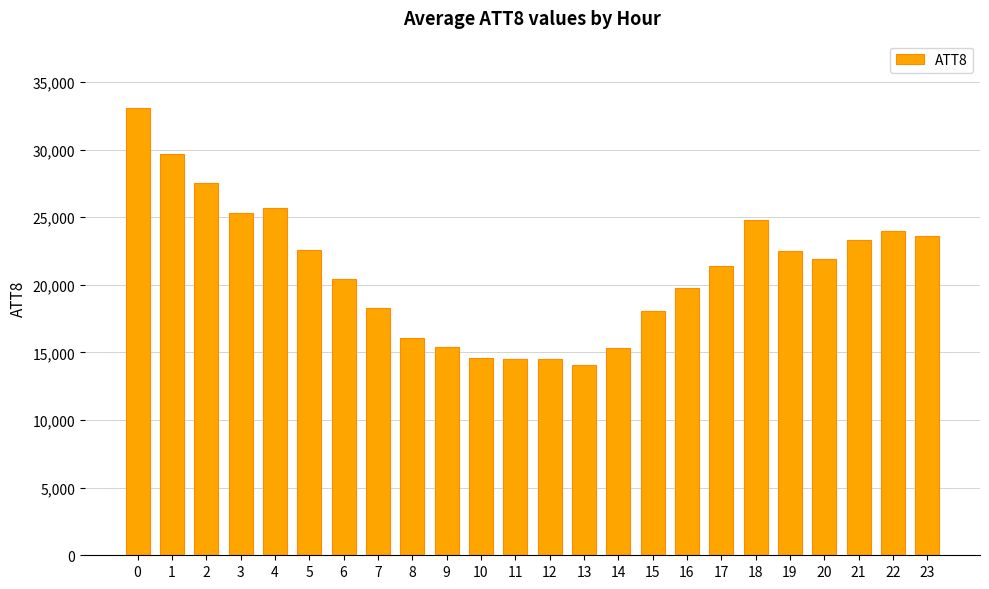

Is it true that the value at 15 is 18100?

True